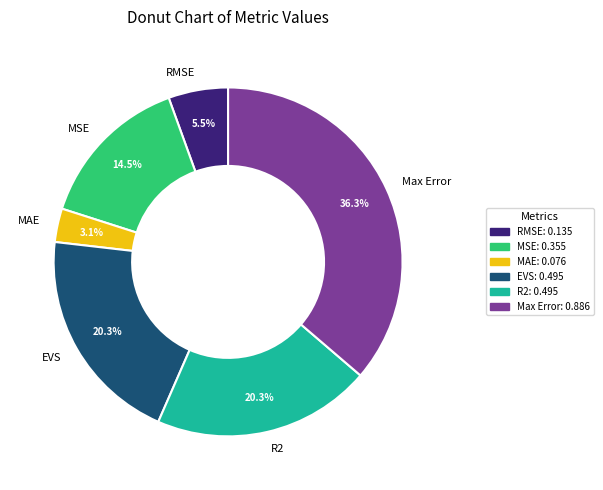

What portion of the pie excludes Max Error?

63.7%